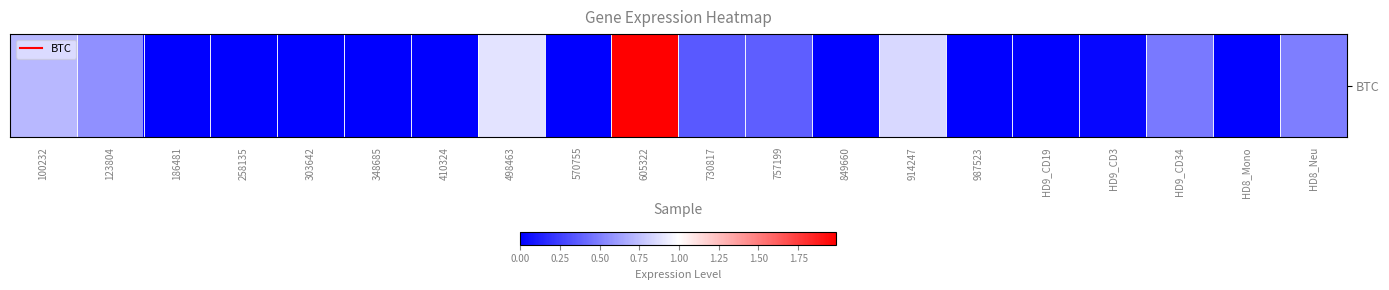

What is the sum of the values at 410324 and 605322?

2.0